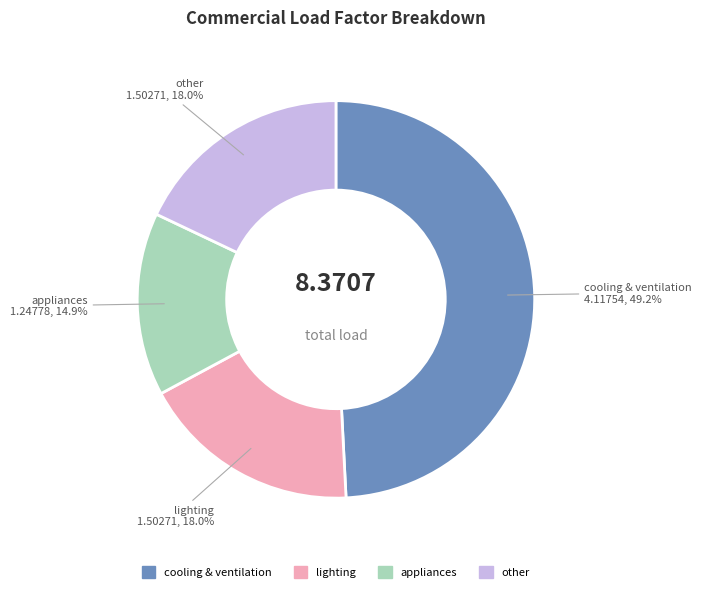

What is the total percentage of other and appliances?

32.9%